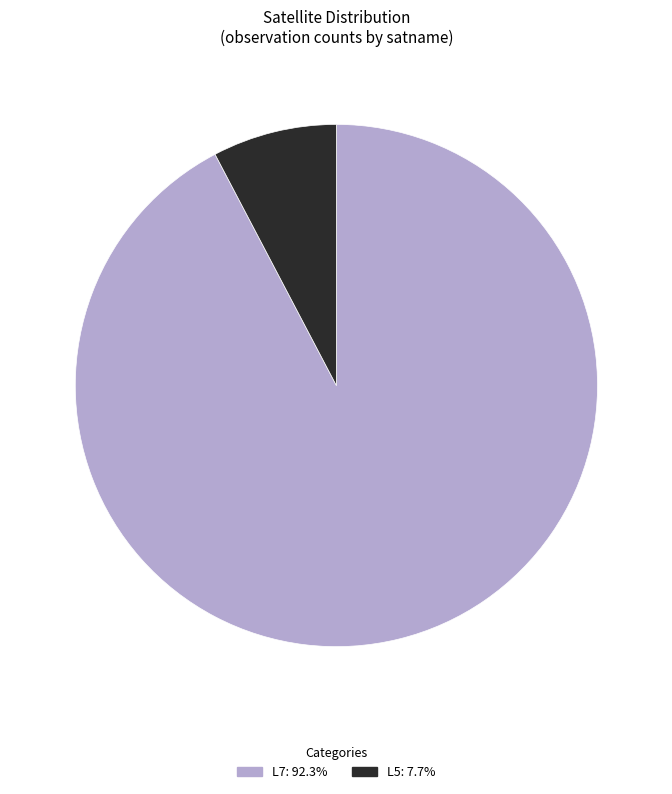

Is the sum of L7 and L5 greater than half?

Yes